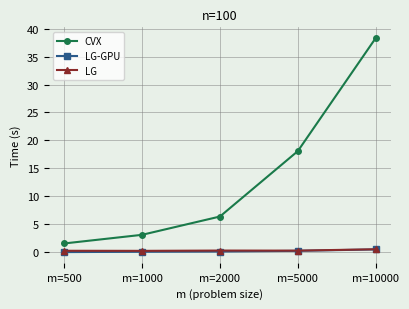

At which label does CVX reach its minimum?

m=500